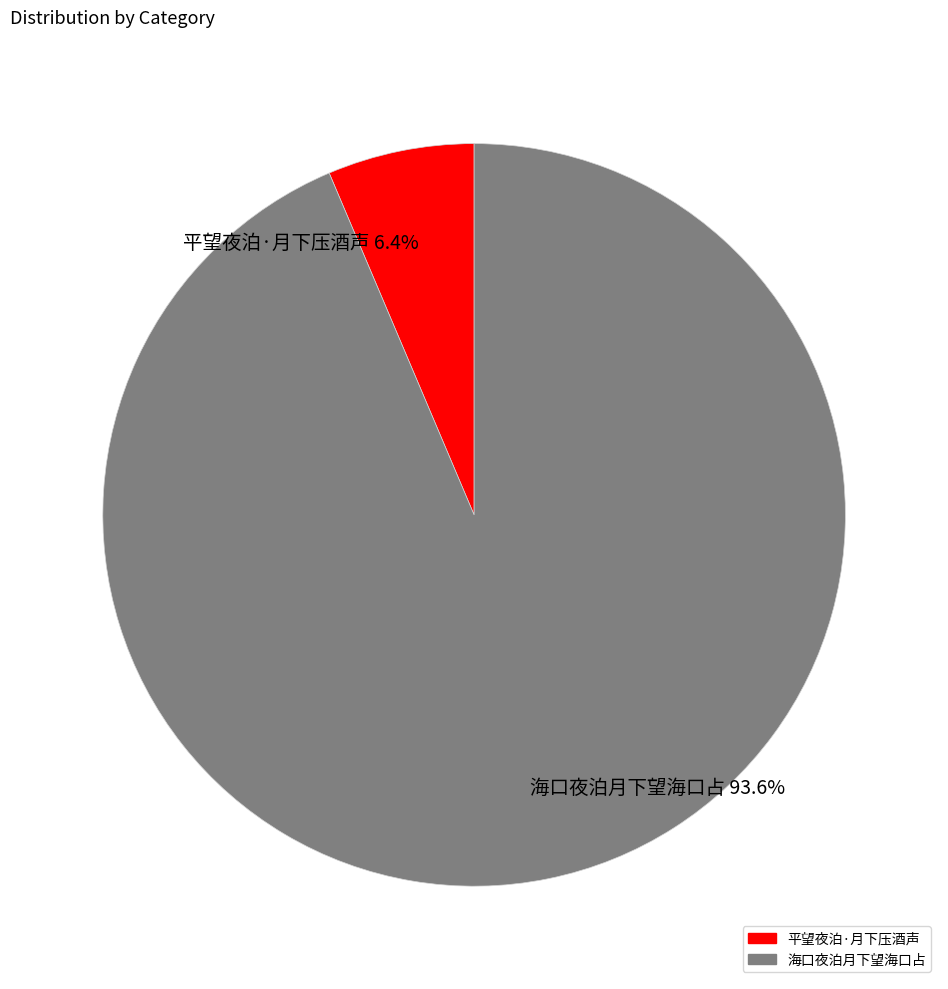

How many slices are in this pie chart?

2